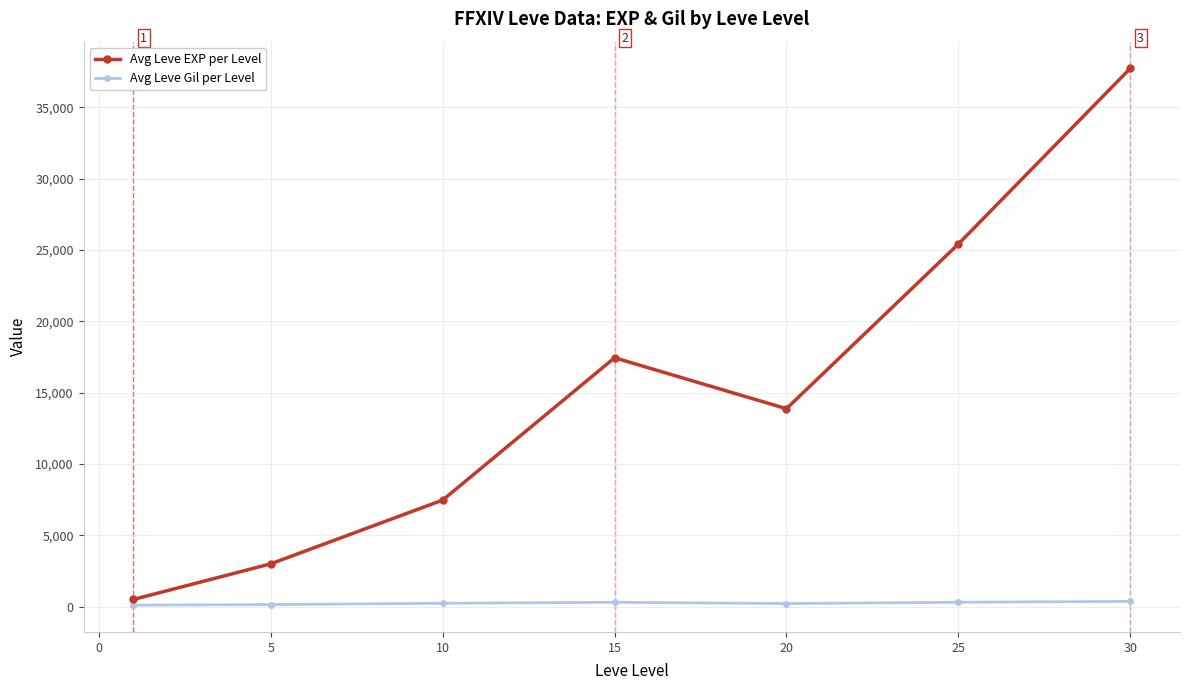

Rank the series by their average value, from lowest to highest.

Avg Leve Gil per Level, Avg Leve EXP per Level